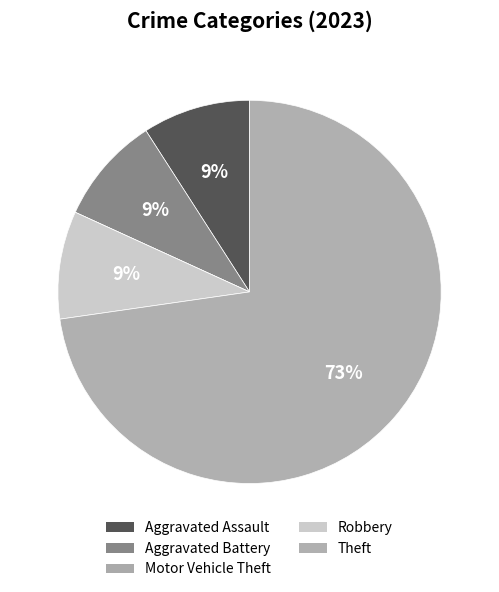

To the nearest percent, what portion does Aggravated Battery represent?

9%